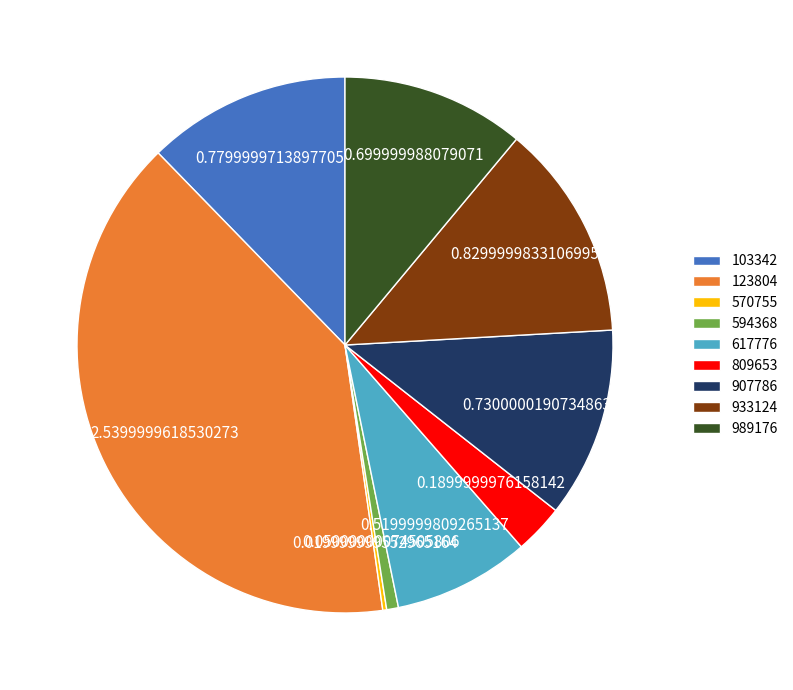

Is the sum of 989176 and 907786 greater than half?

No